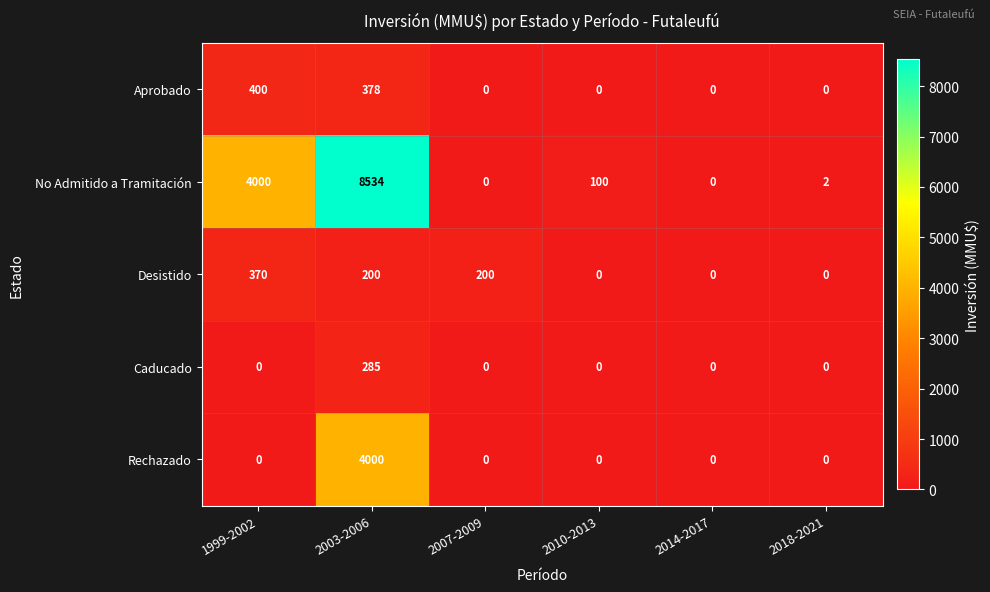

What is the sum of all Rechazado values?

4000